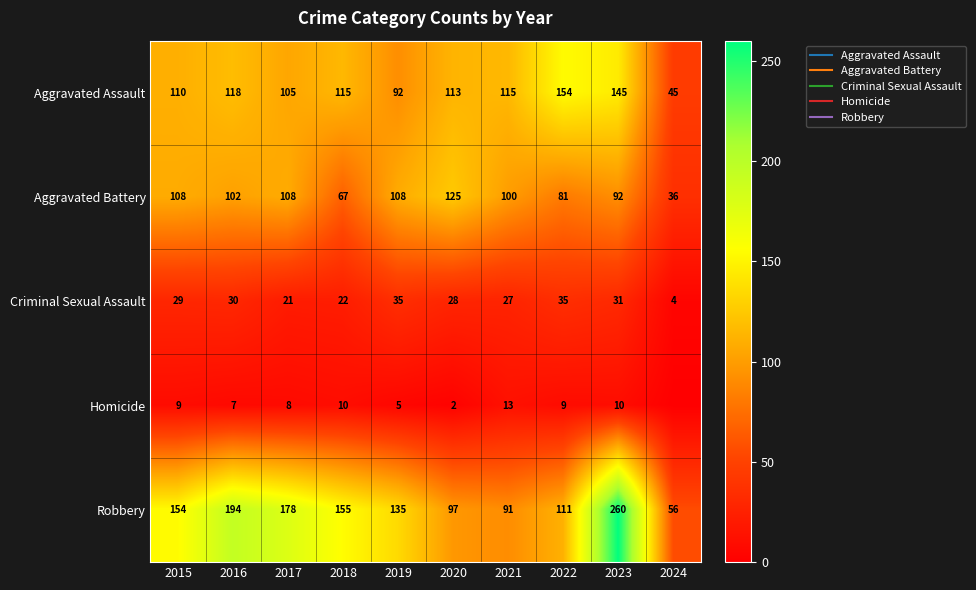

What is the difference between the second highest and minimum values in the Homicide series?

10